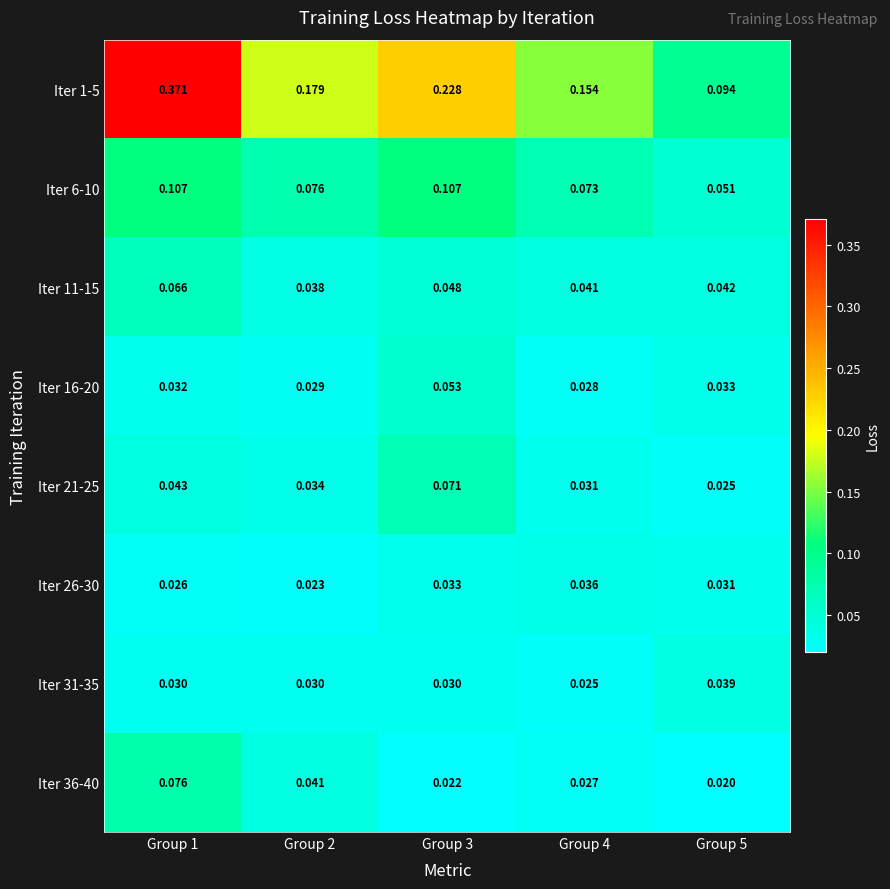

Is the value of Iter 26-30 at Group 2 greater than the value of Iter 11-15 at Group 2?

No